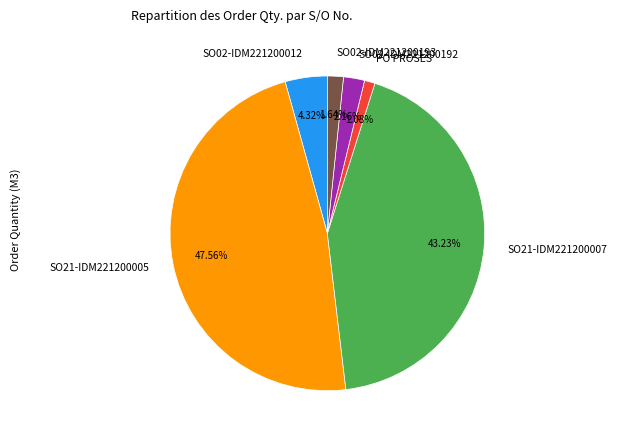

To the nearest percent, what is the difference between the largest and smallest slice percentages?

46%